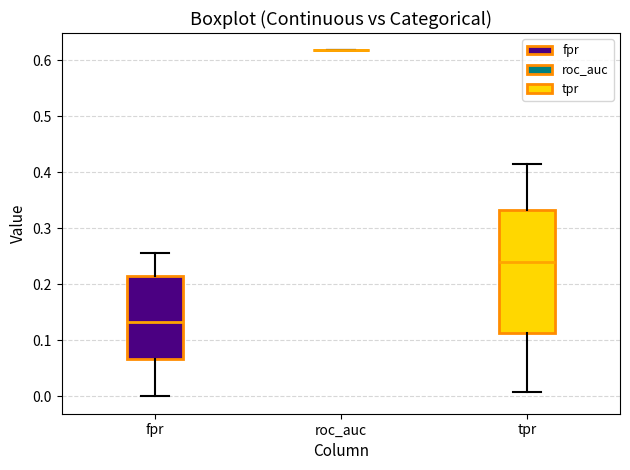

Reading left to right, transcribe this box plot: for each box, give where its median line is, the range the box spans, and where its two whiskers end, as read against the y-axis. The values are not printed on the chart, so give them approximately, as read against the axis.

fpr: median 0.13, box 0.07 to 0.21, whiskers 0.00 to 0.26
roc_auc: box collapsed to a line at 0.62, whiskers 0.62 to 0.62
tpr: median 0.24, box 0.11 to 0.33, whiskers 0.01 to 0.42